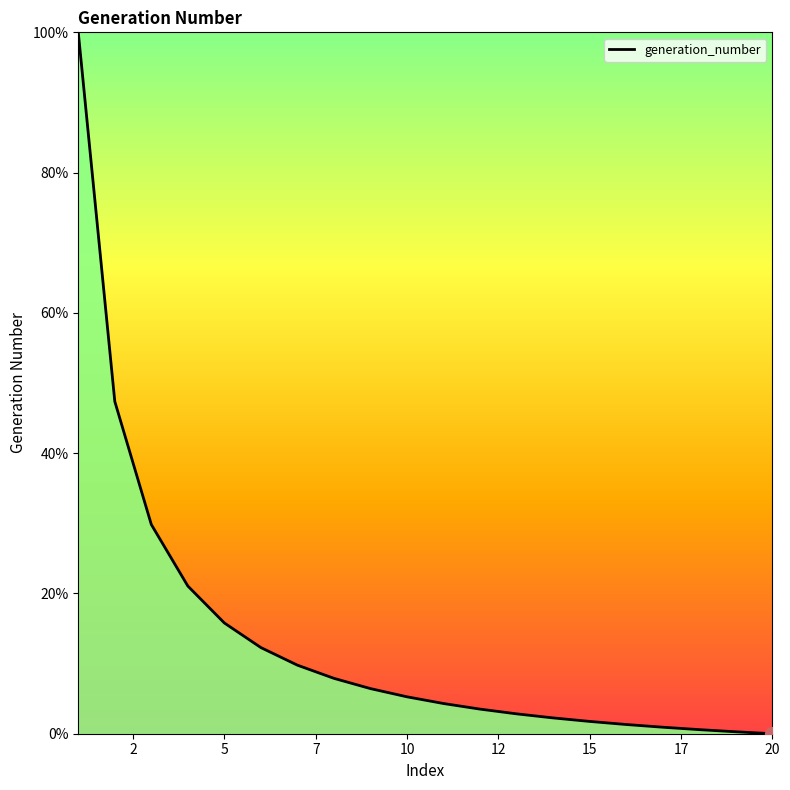

What is the greatest value displayed?

100.0